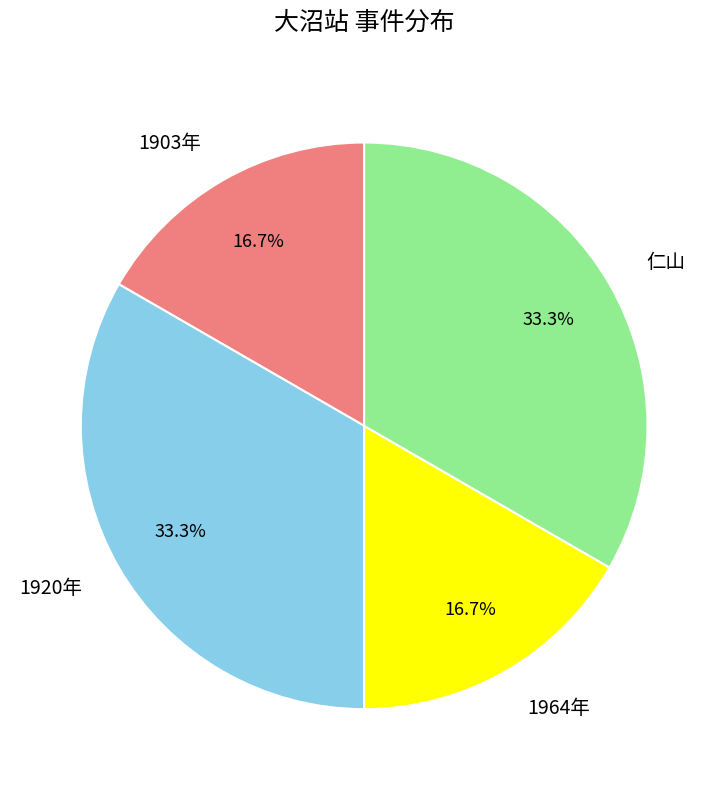

Is 1964年 the majority of the pie?

No